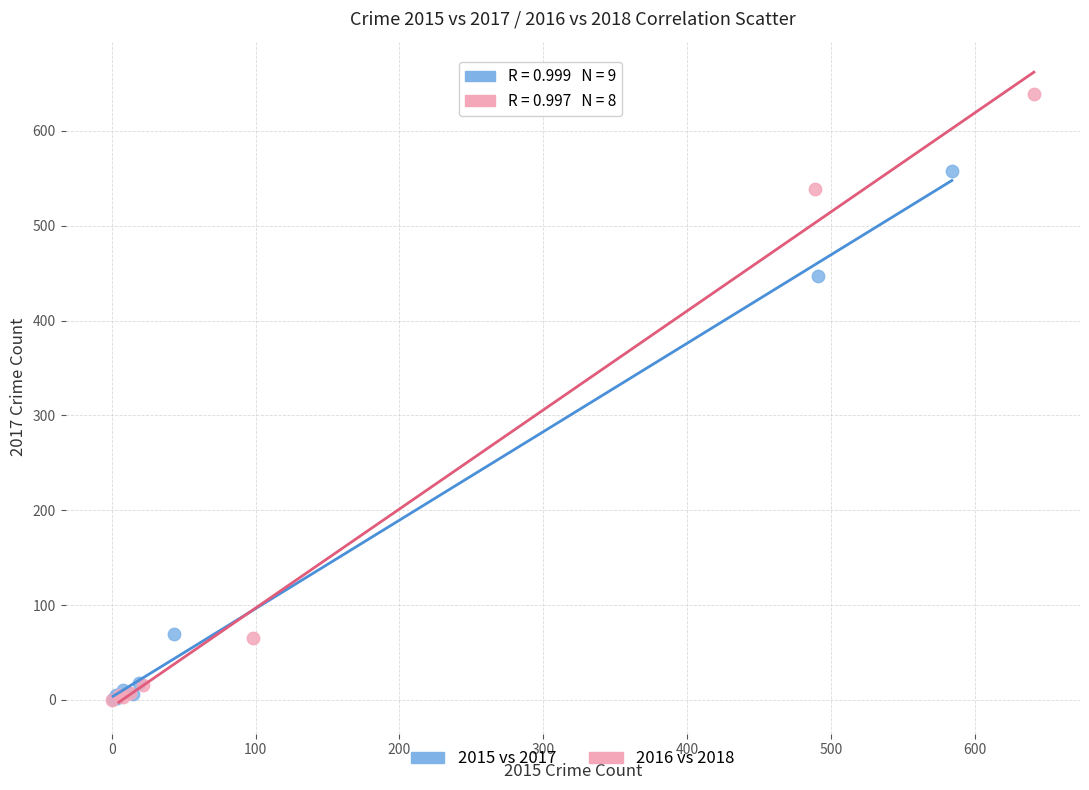

Which series reaches the maximum Y coordinate?

2016 vs 2018